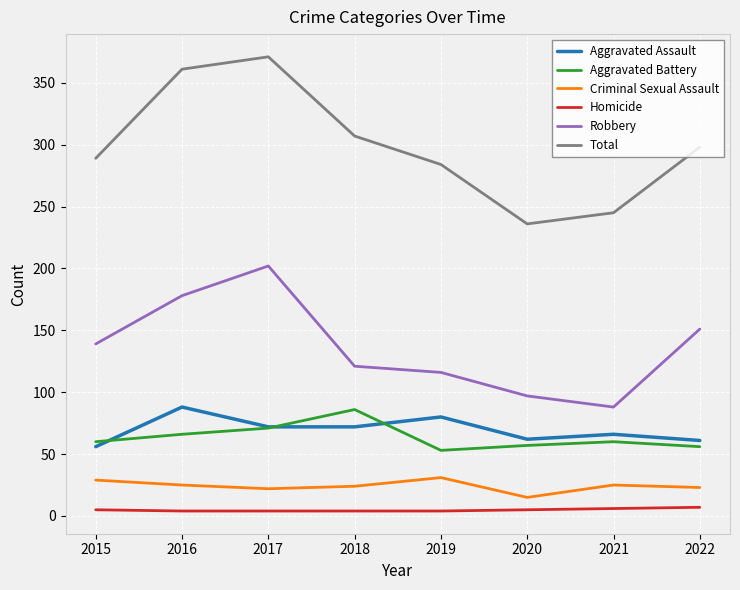

What is the maximum value shown in the chart?

371